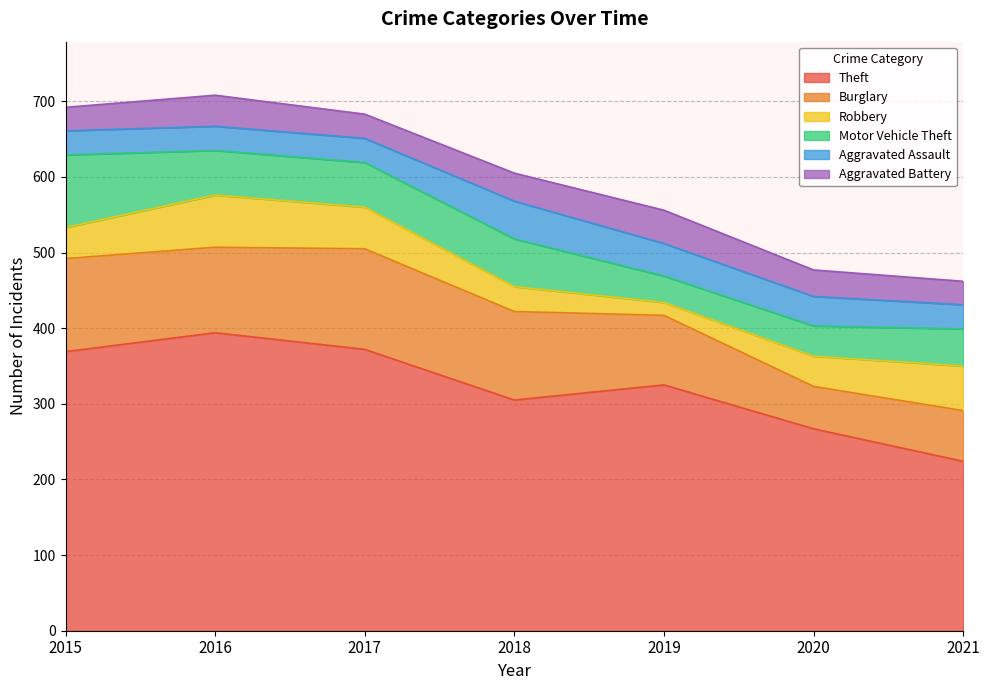

What is the difference between the second highest and minimum values in the Robbery series?

42